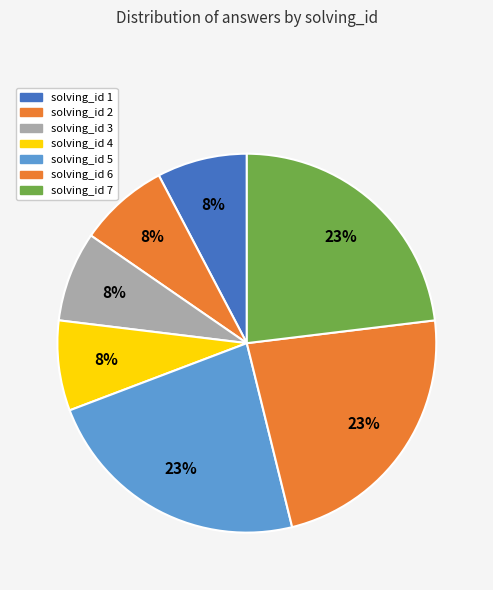

How many slices are in this pie chart?

7